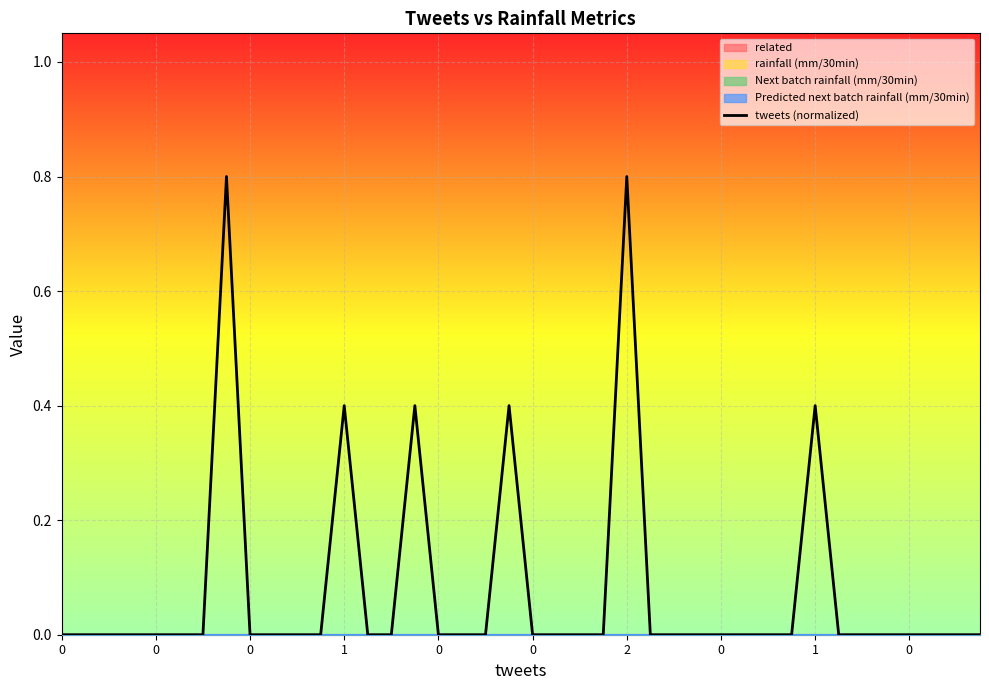

What is the sum of all values?

3.2